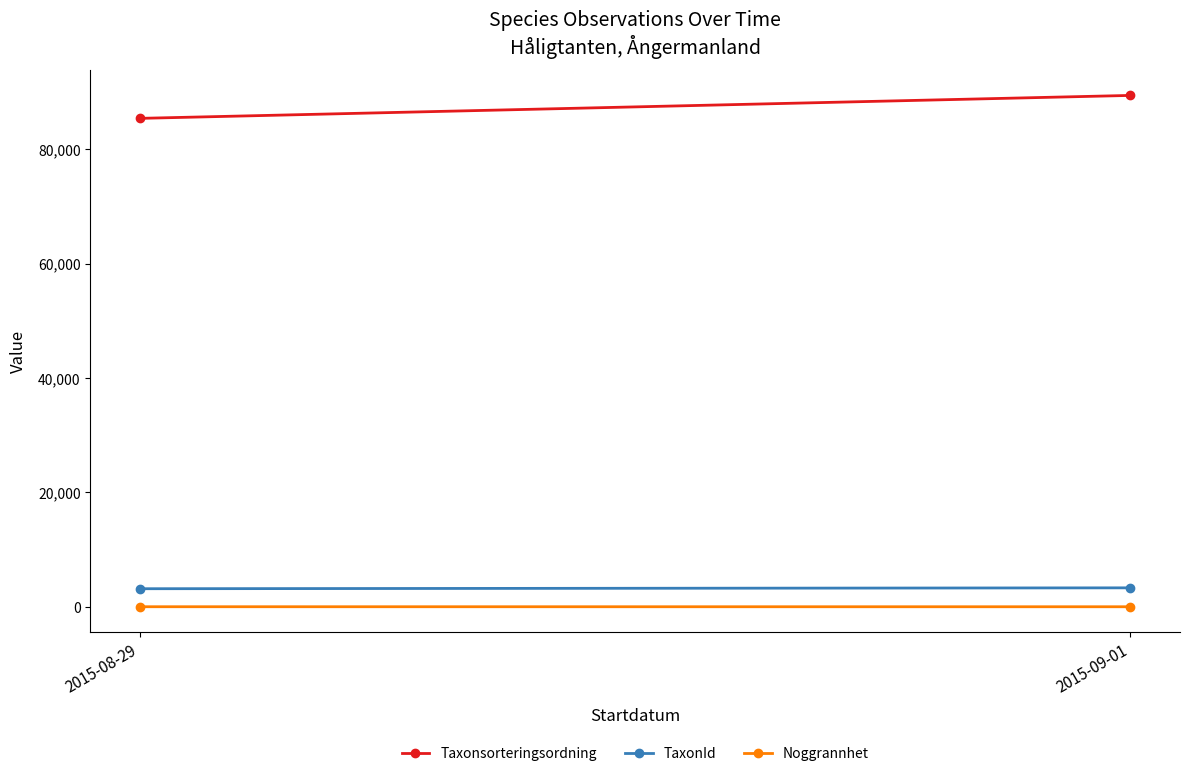

What is the lowest value of the Taxonsorteringsordning series?

85389.6